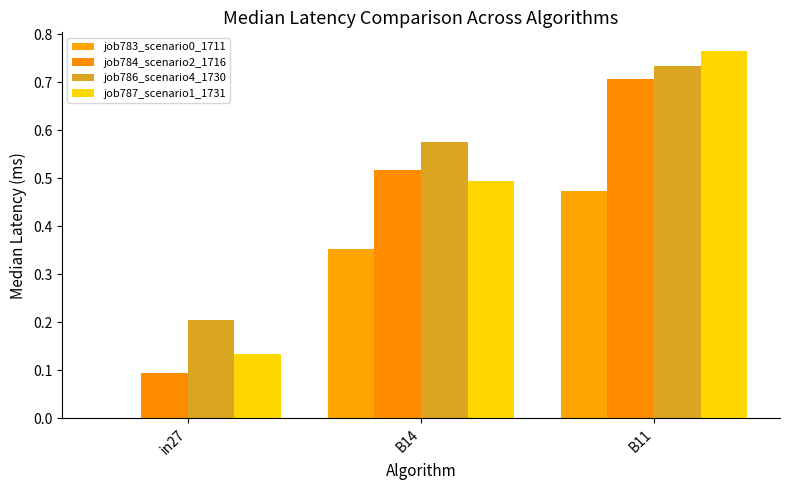

What is the difference between the maximum and second lowest values in the job787_scenario1_1731 series?

0.3